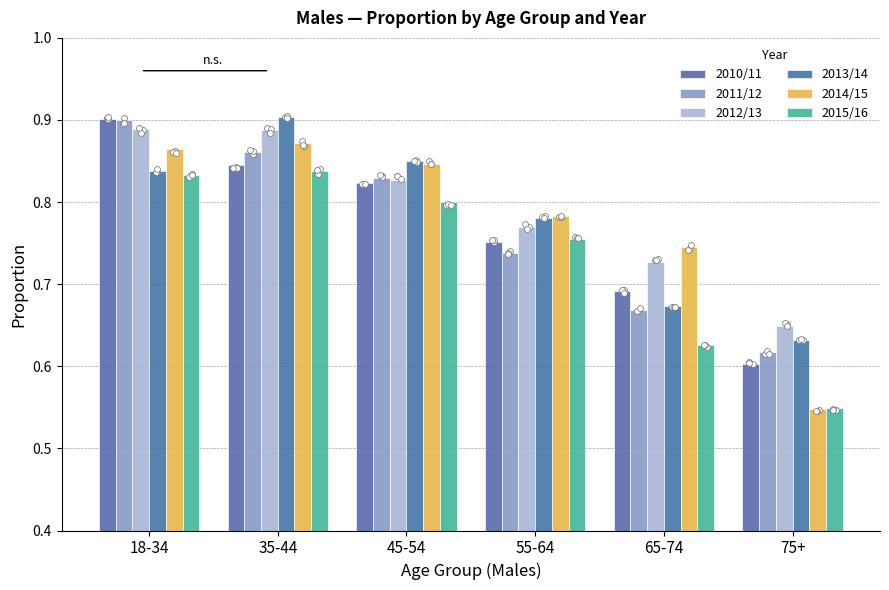

At how many categories does at least one series exceed 0?

6